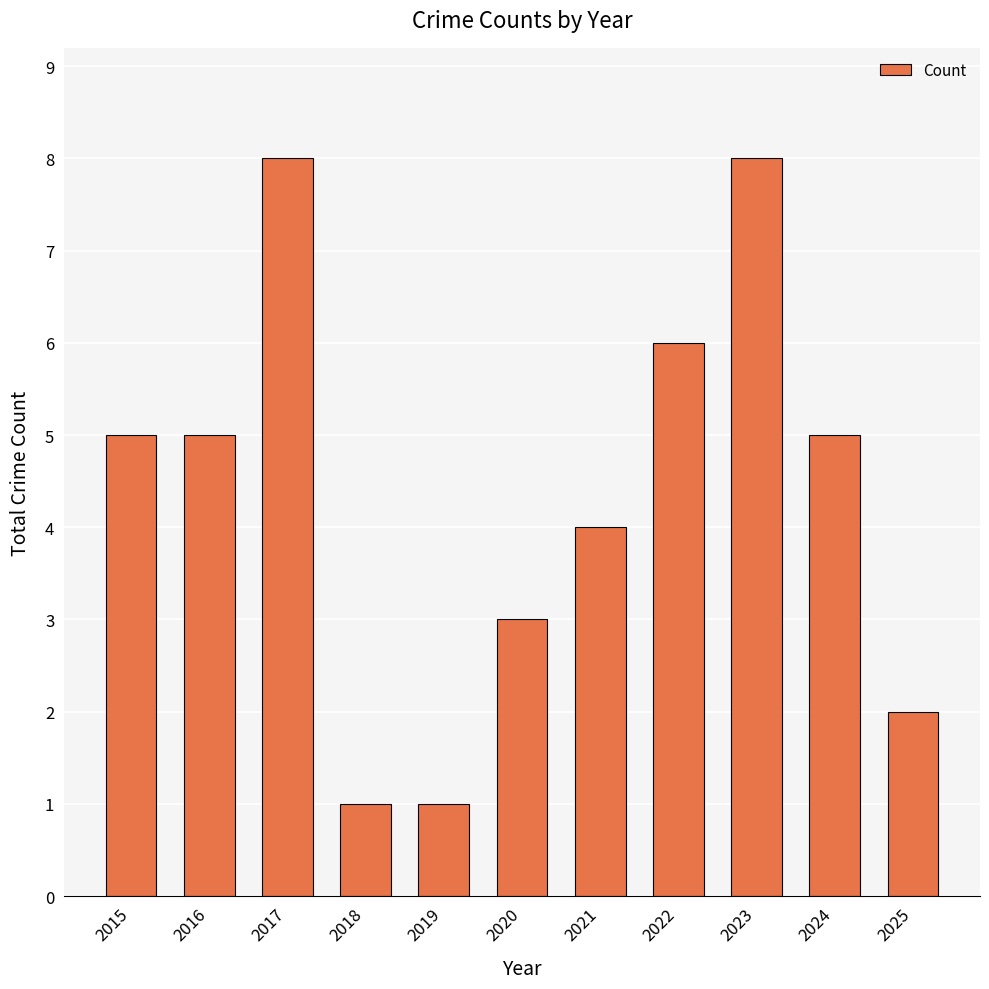

What is the ratio of the value at 2019 to the value at 2023?

0.1